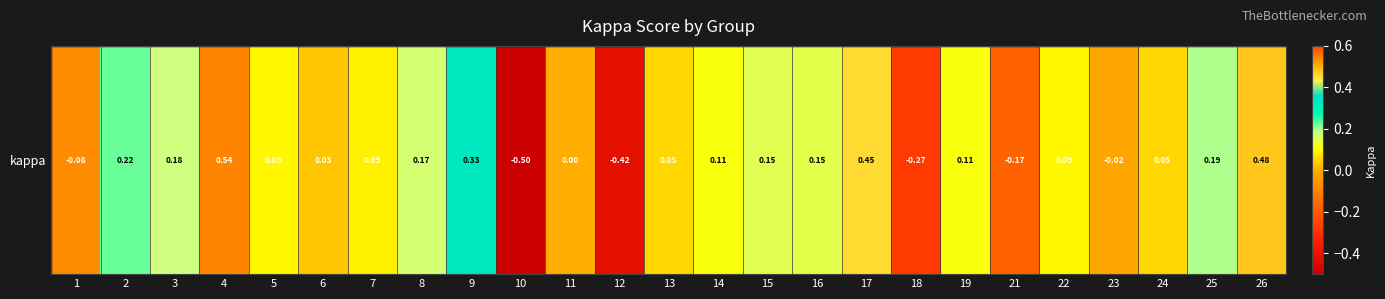

Rank the categories by value from highest to lowest.

4, 26, 17, 9, 2, 25, 3, 8, 15, 16, 19, 14, 22, 5, 7, 13, 24, 6, 11, 23, 1, 21, 18, 12, 10